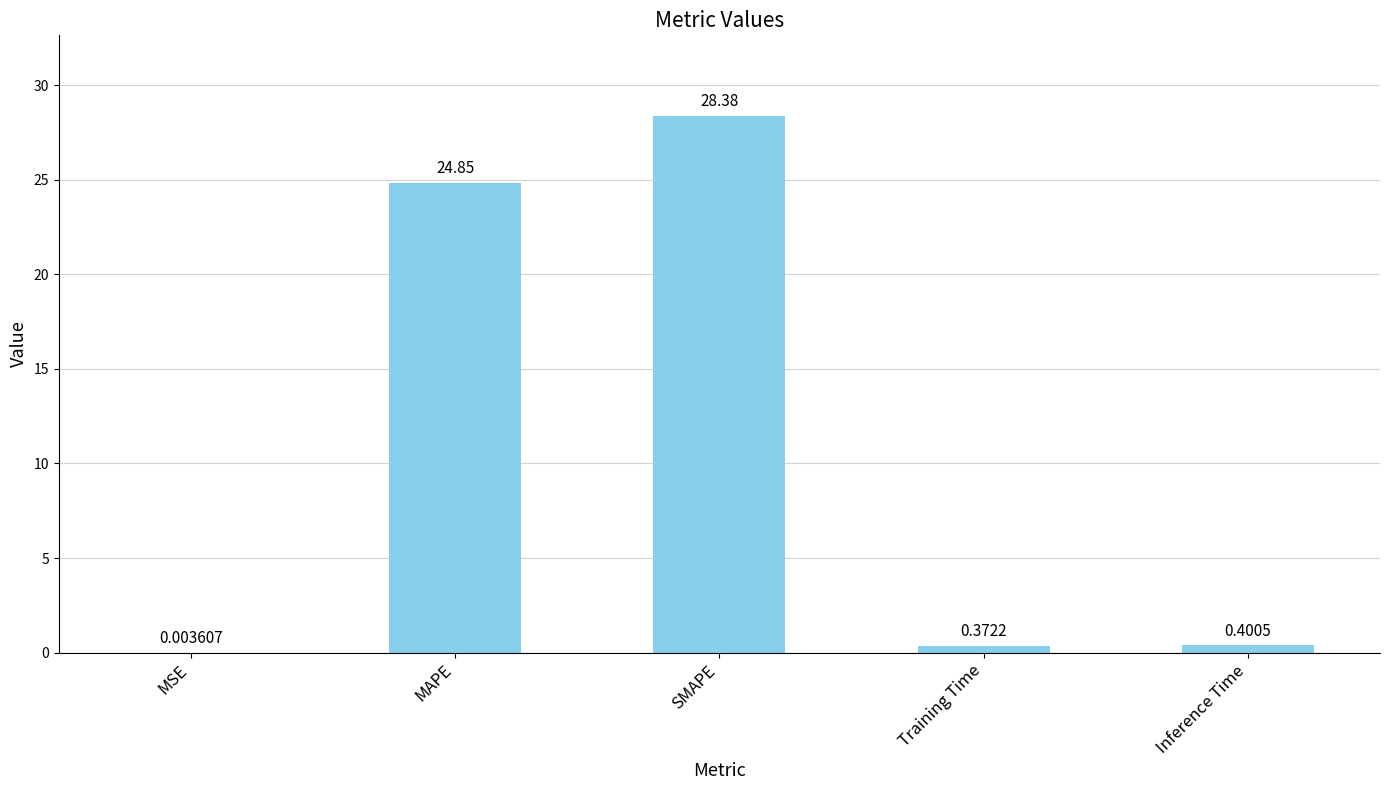

What is the ratio of the value at SMAPE to the value at MAPE?

1.1